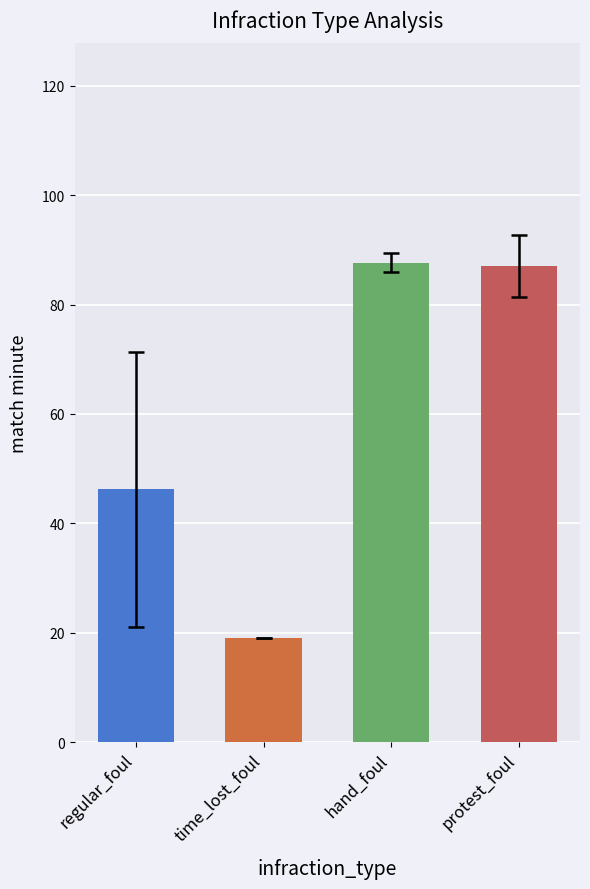

What is the difference between the second highest and minimum values?

68.0